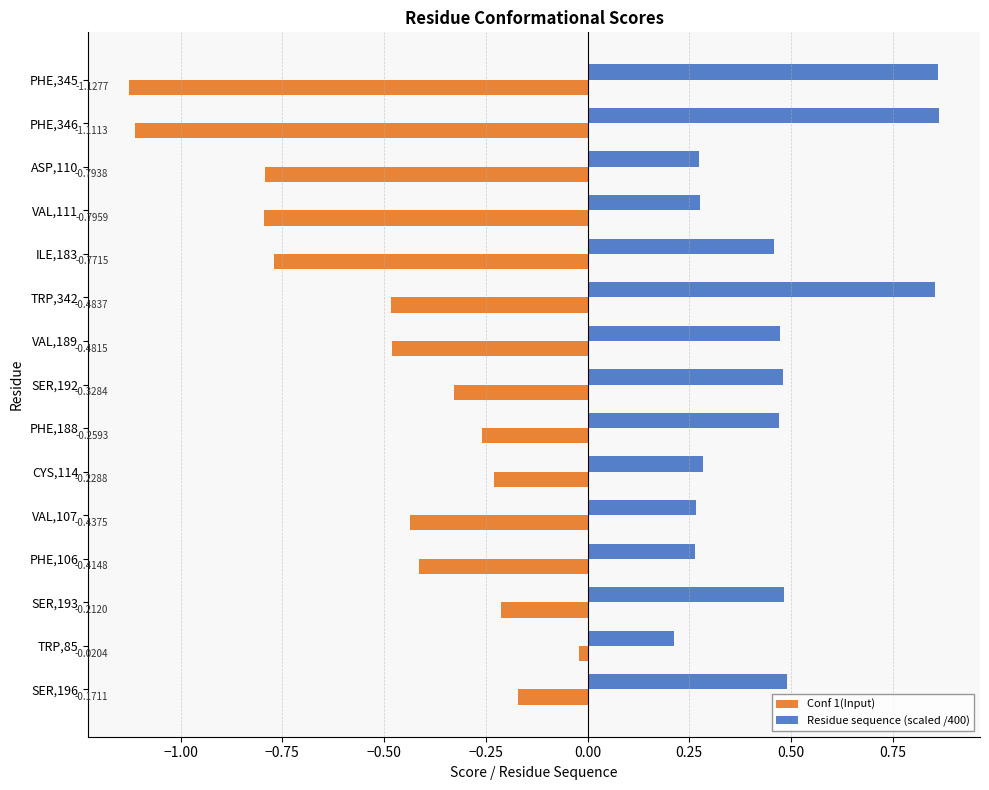

What is the sum of all Residue sequence (scaled /400) values?

7.0